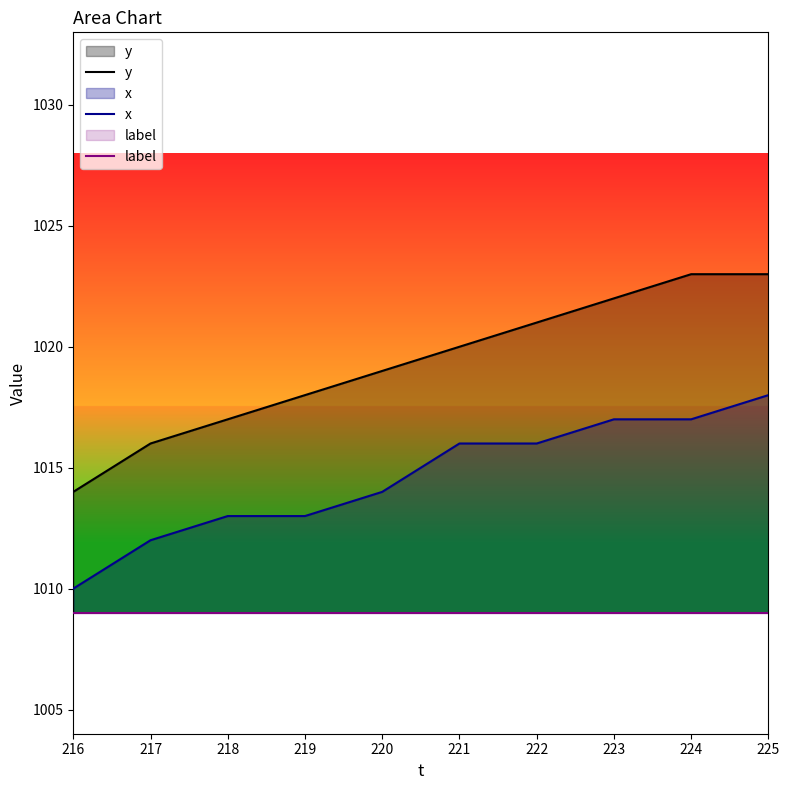

Reading right to left, extract all data points from this chart.

y: 1023	1023	1022	1021	1020	1019	1018	1017	1016	1014
x: 1018	1017	1017	1016	1016	1014	1013	1013	1012	1010
label: 1009	1009	1009	1009	1009	1009	1009	1009	1009	1009